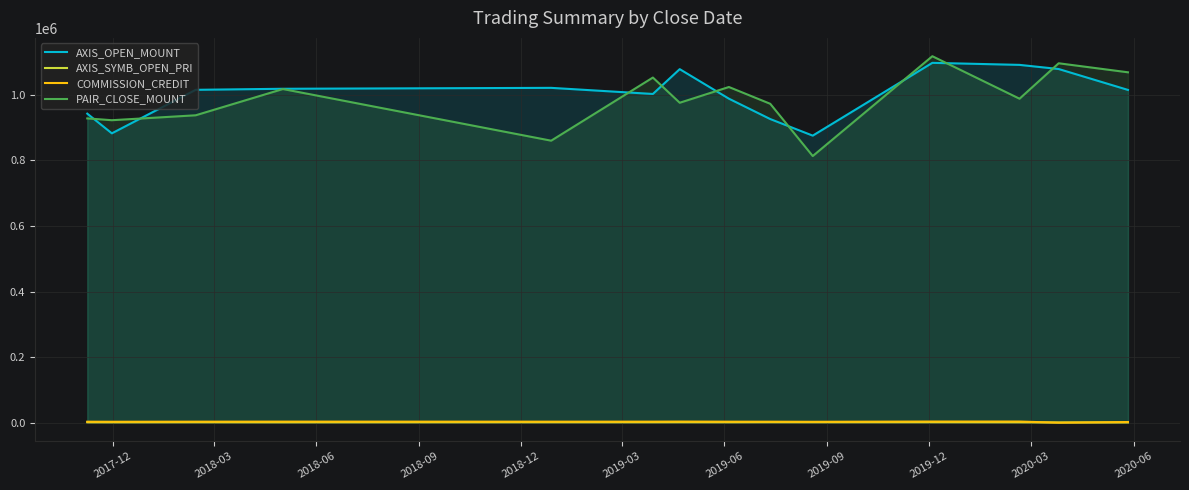

True or false: AXIS_SYMB_OPEN_PRI has more than 0 interior local peaks.

True